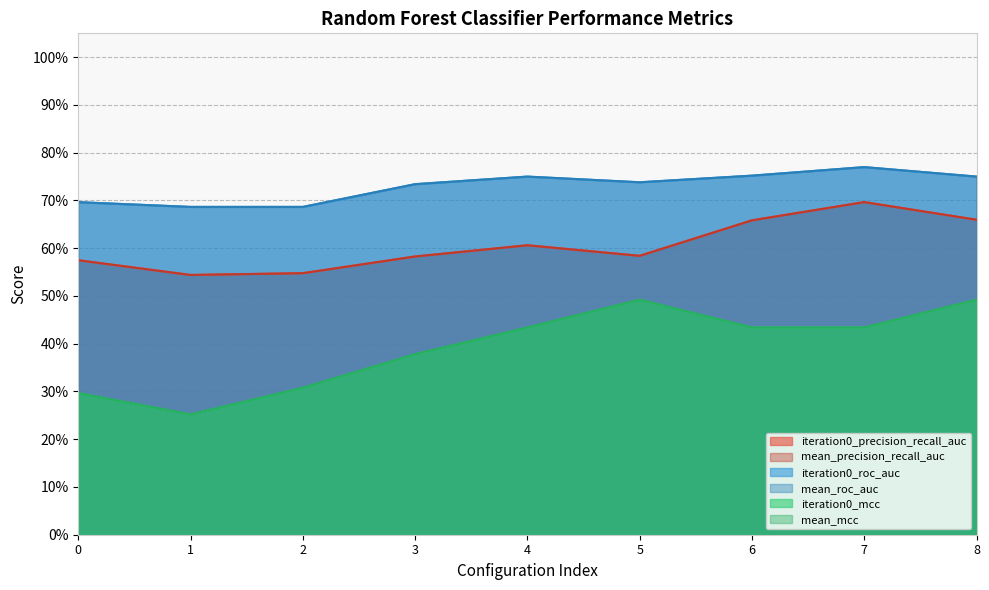

The mean_precision_recall_auc series shows 0.2 at 8. True or false?

False